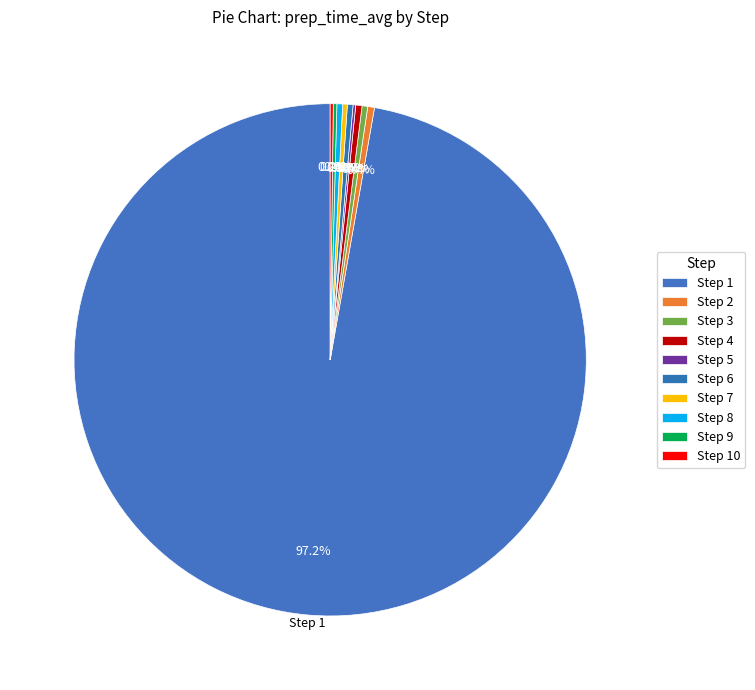

Which category has the smallest portion of the pie?

5